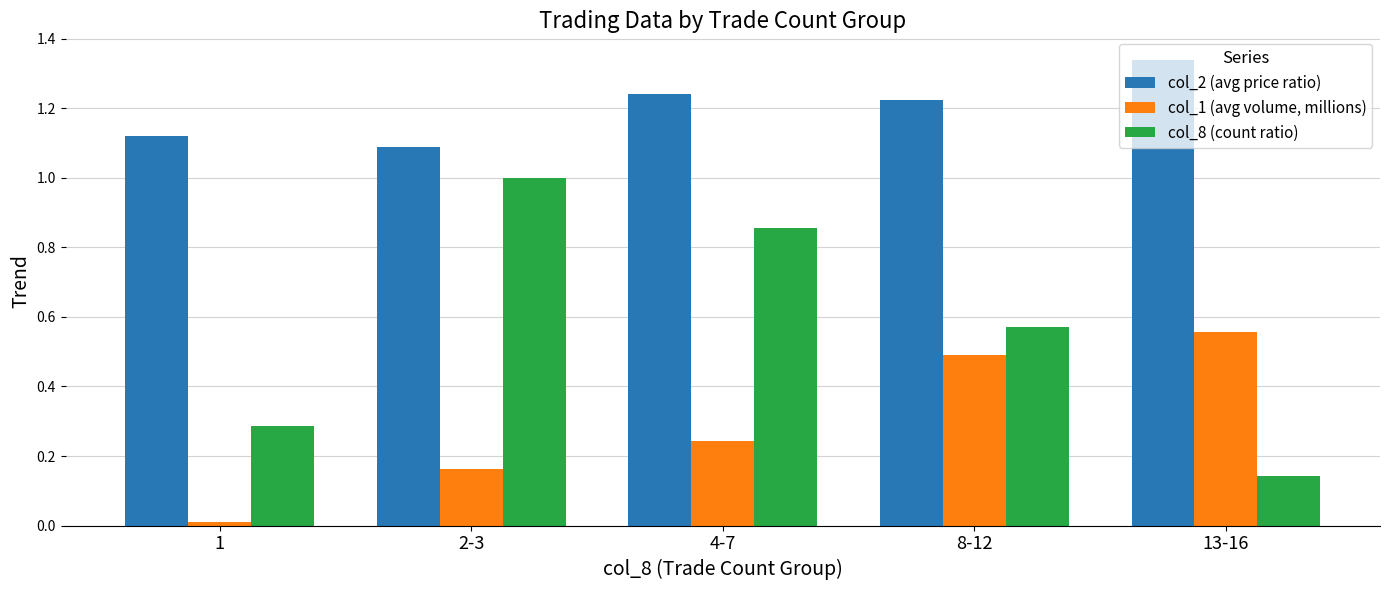

Which series has the widest spread of values?

col_8 (count ratio)